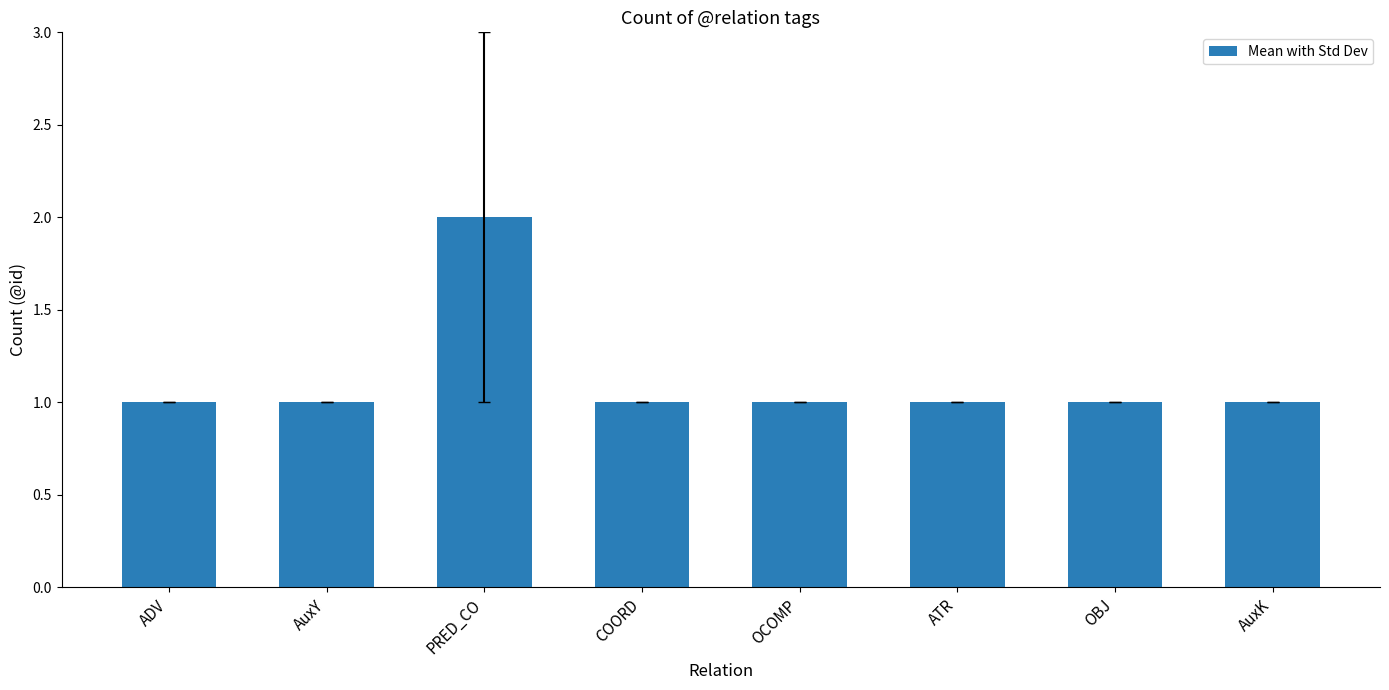

What is the maximum value shown in the chart?

2